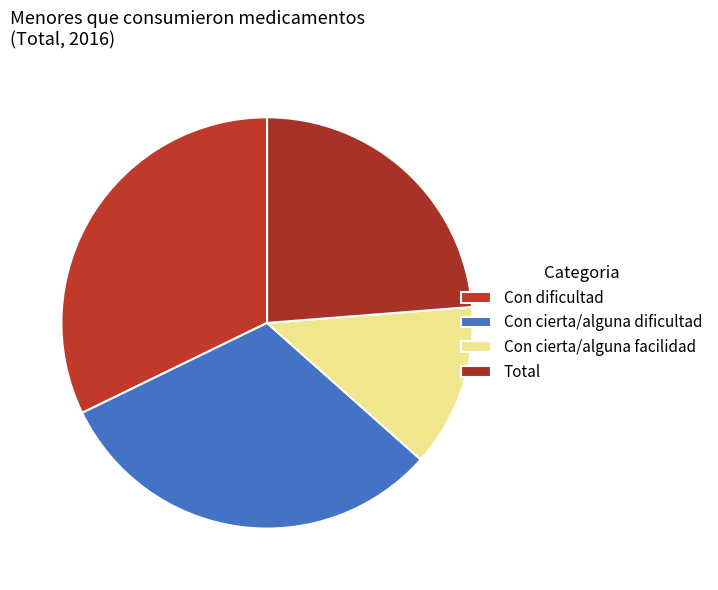

To the nearest percent, what is the difference between the Total and Con cierta/alguna dificultad slice percentages?

7%